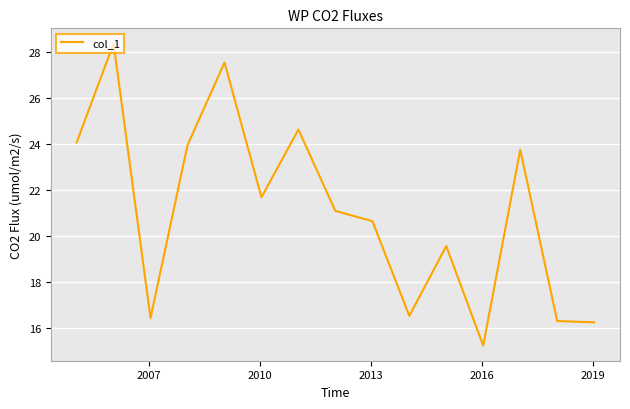

What is the difference between the maximum and minimum values?

13.1